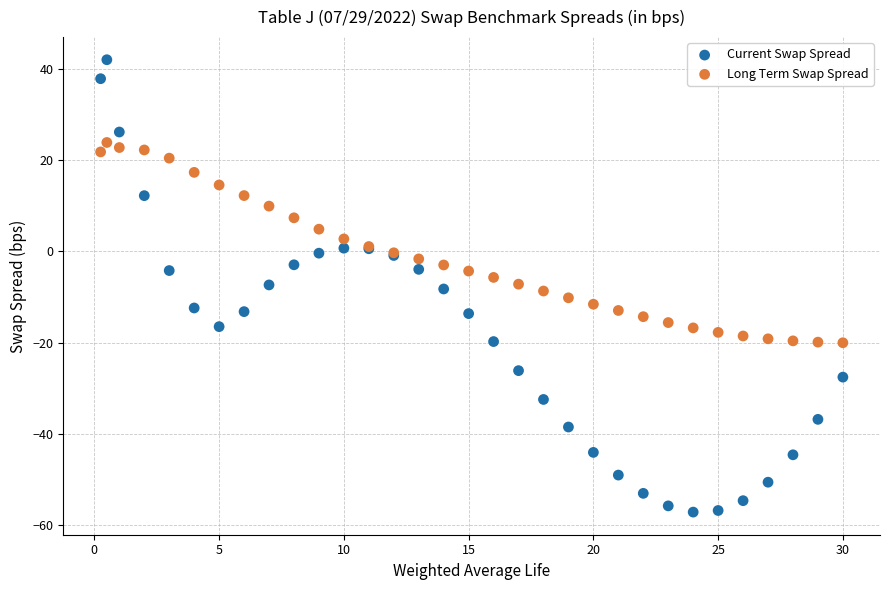

What are all the series names shown in the legend?

Current Swap Spread, Long Term Swap Spread